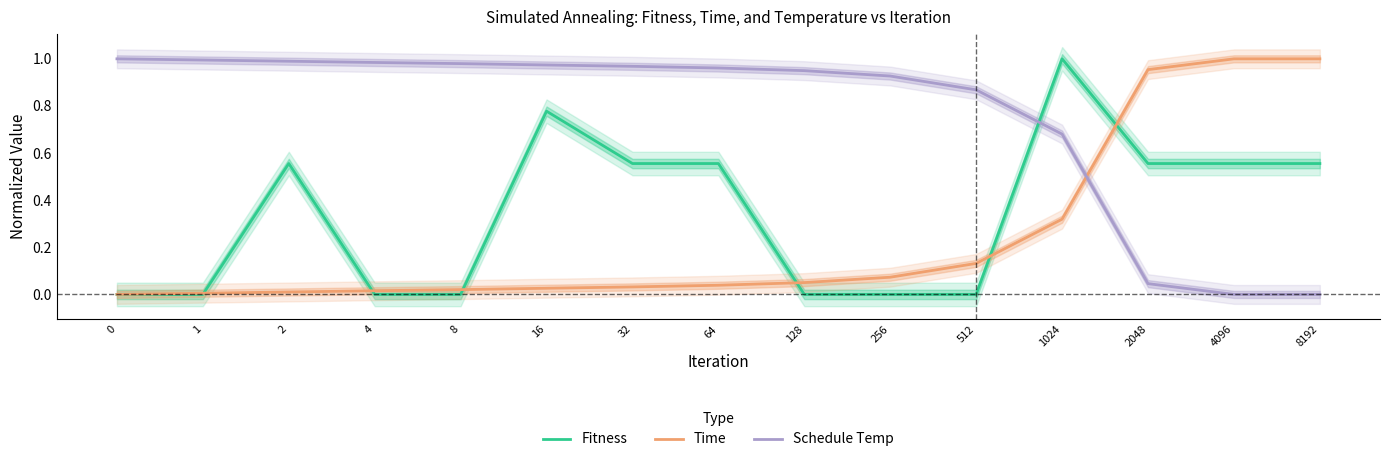

Is it true that Fitness equals -0.4 at 4?

False